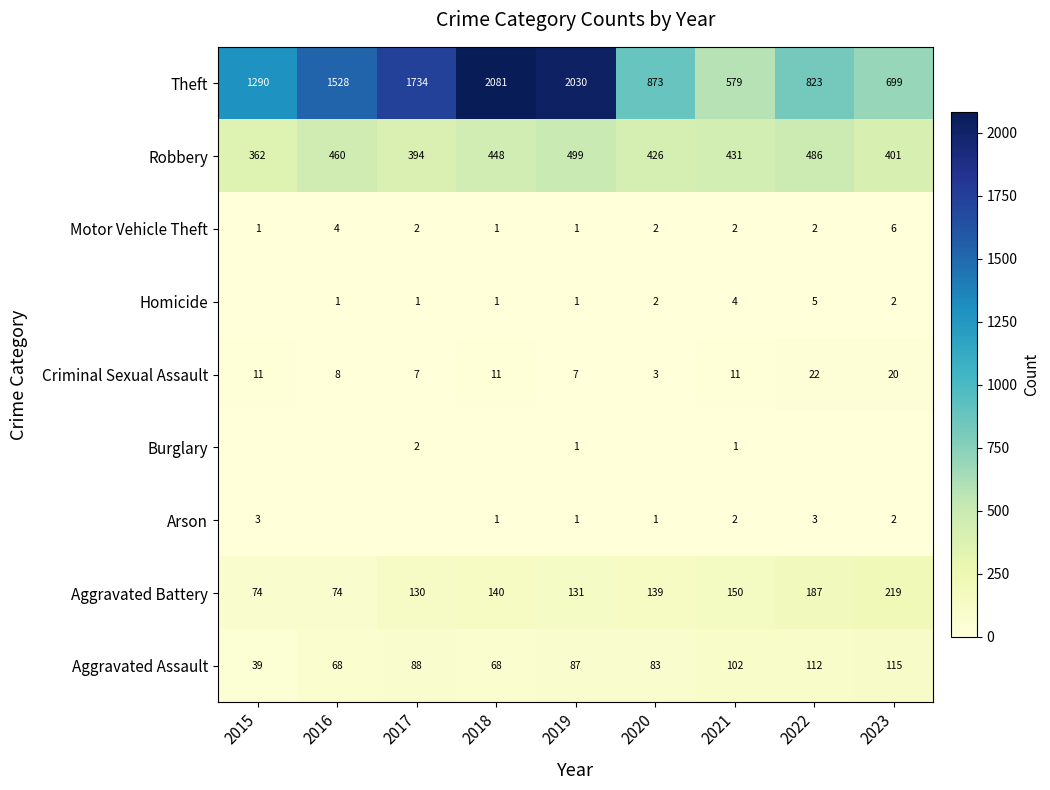

Is the value of Arson at 2021 greater than the value of Motor Vehicle Theft at 2018?

Yes